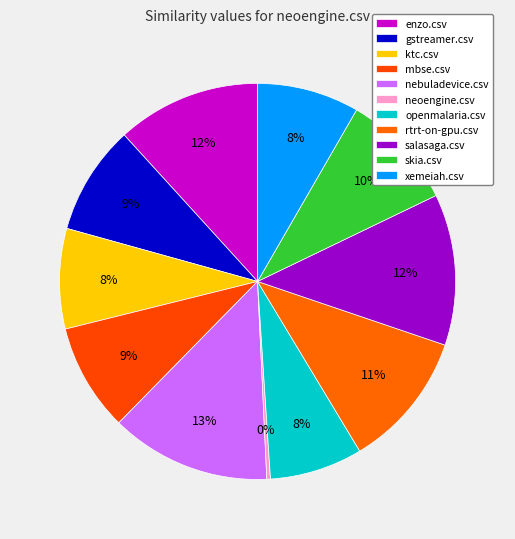

To the nearest percent, what is the average slice percentage?

9%